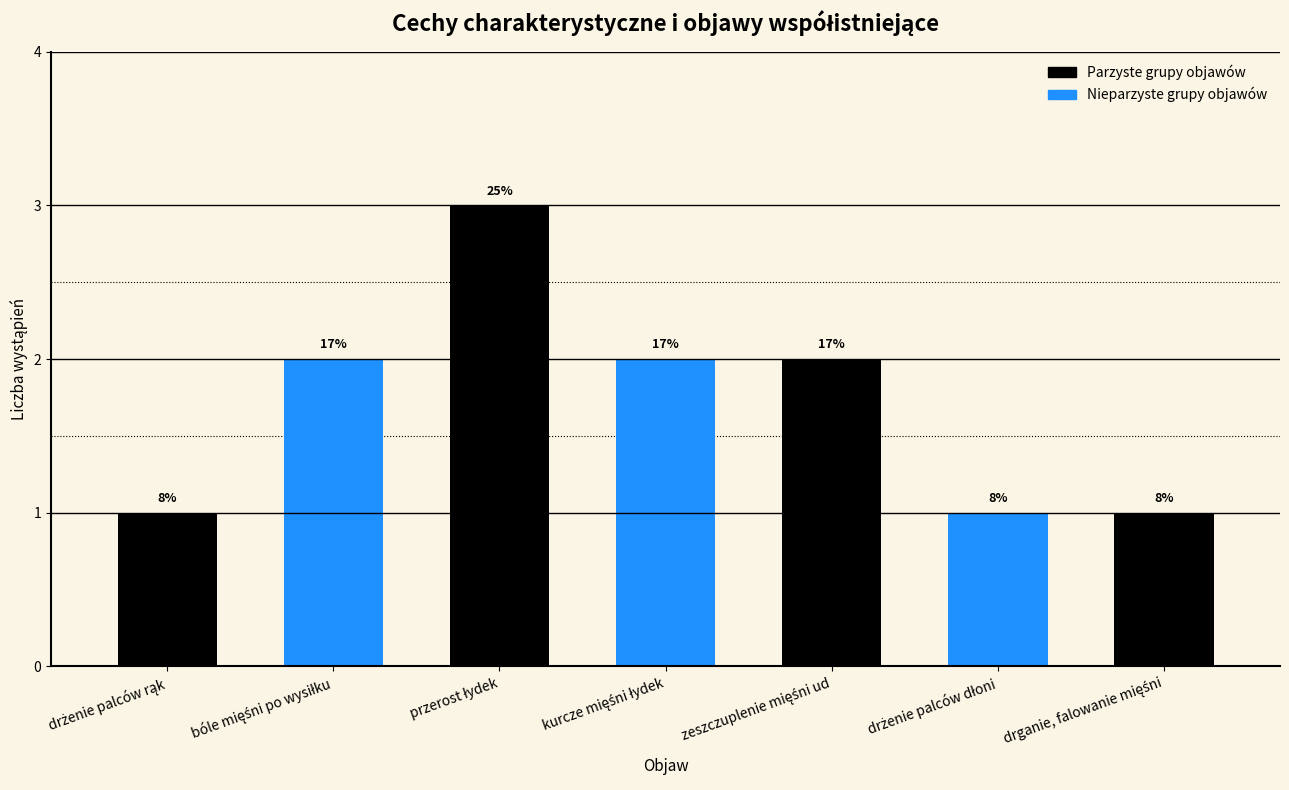

Which label corresponds to the largest value in the chart?

przerost łydek